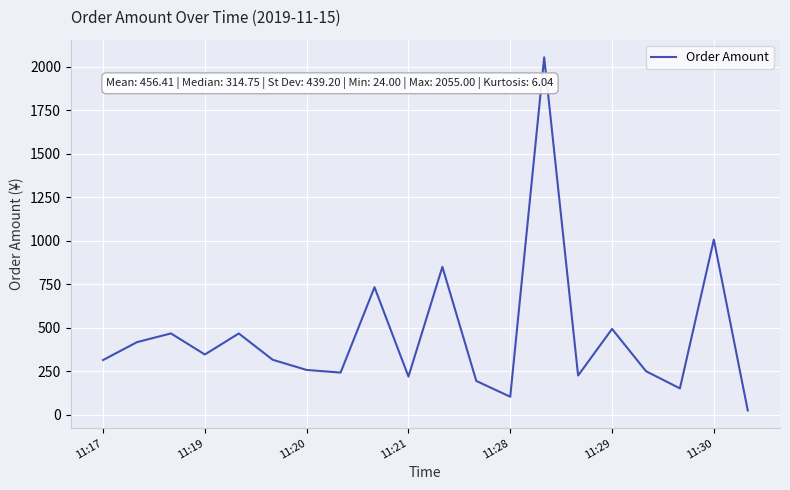

What is the difference between the maximum and minimum values?

2031.0